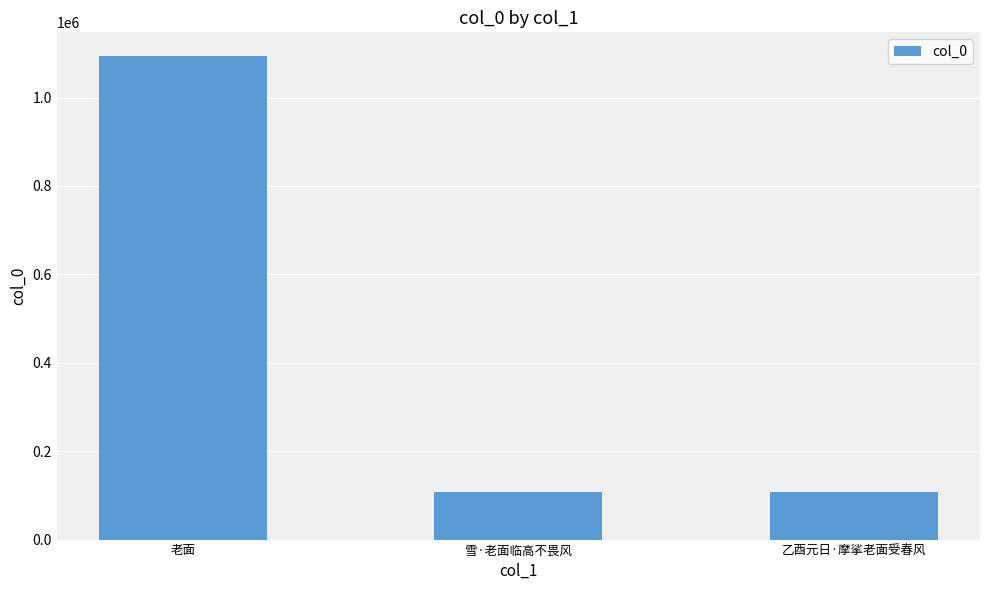

What position from the left is 乙酉元日·摩挲老面受春风?

3